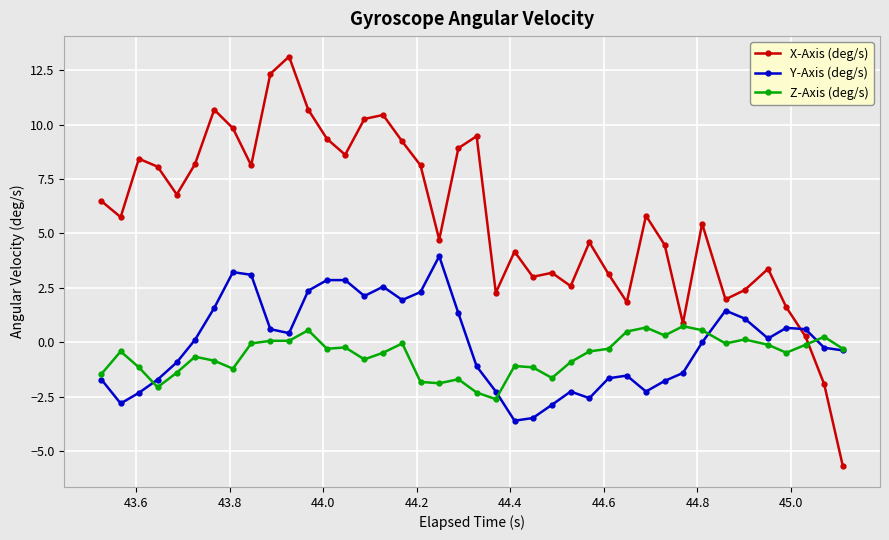

What is the minimum value shown in the chart?

-5.7